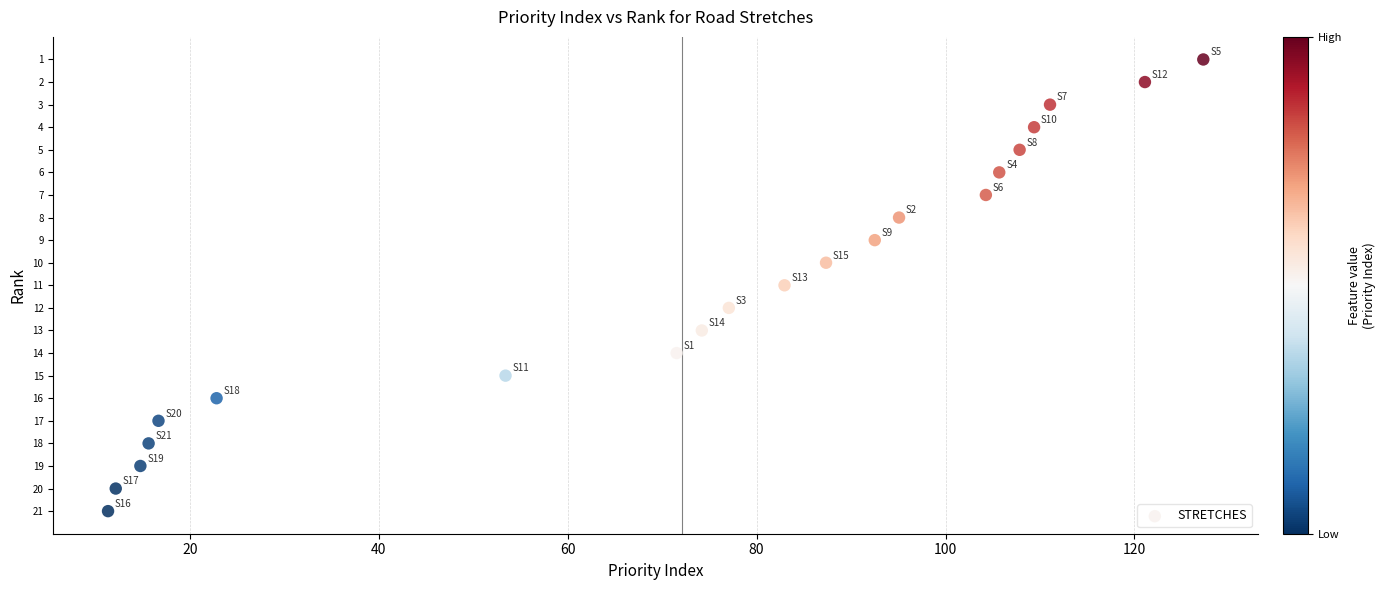

What is the range of Y values (max minus min)?

20